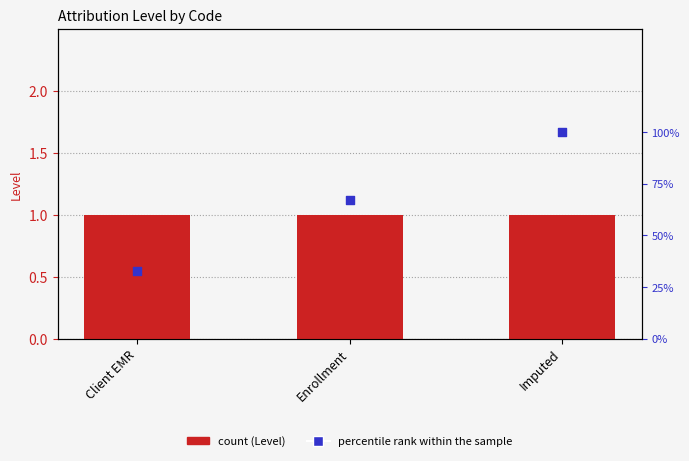

What is the total value across all series at Client EMR?

34